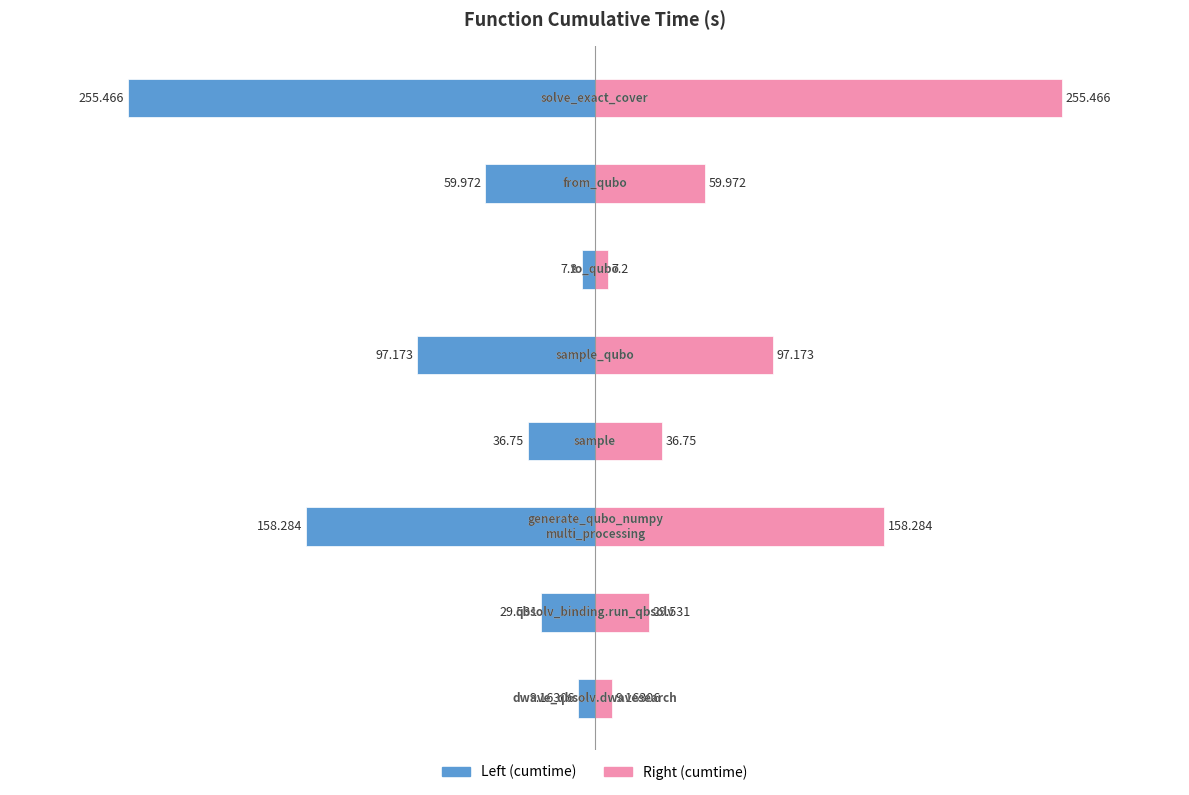

How many data points in cumtime (right) are less than 59?

4